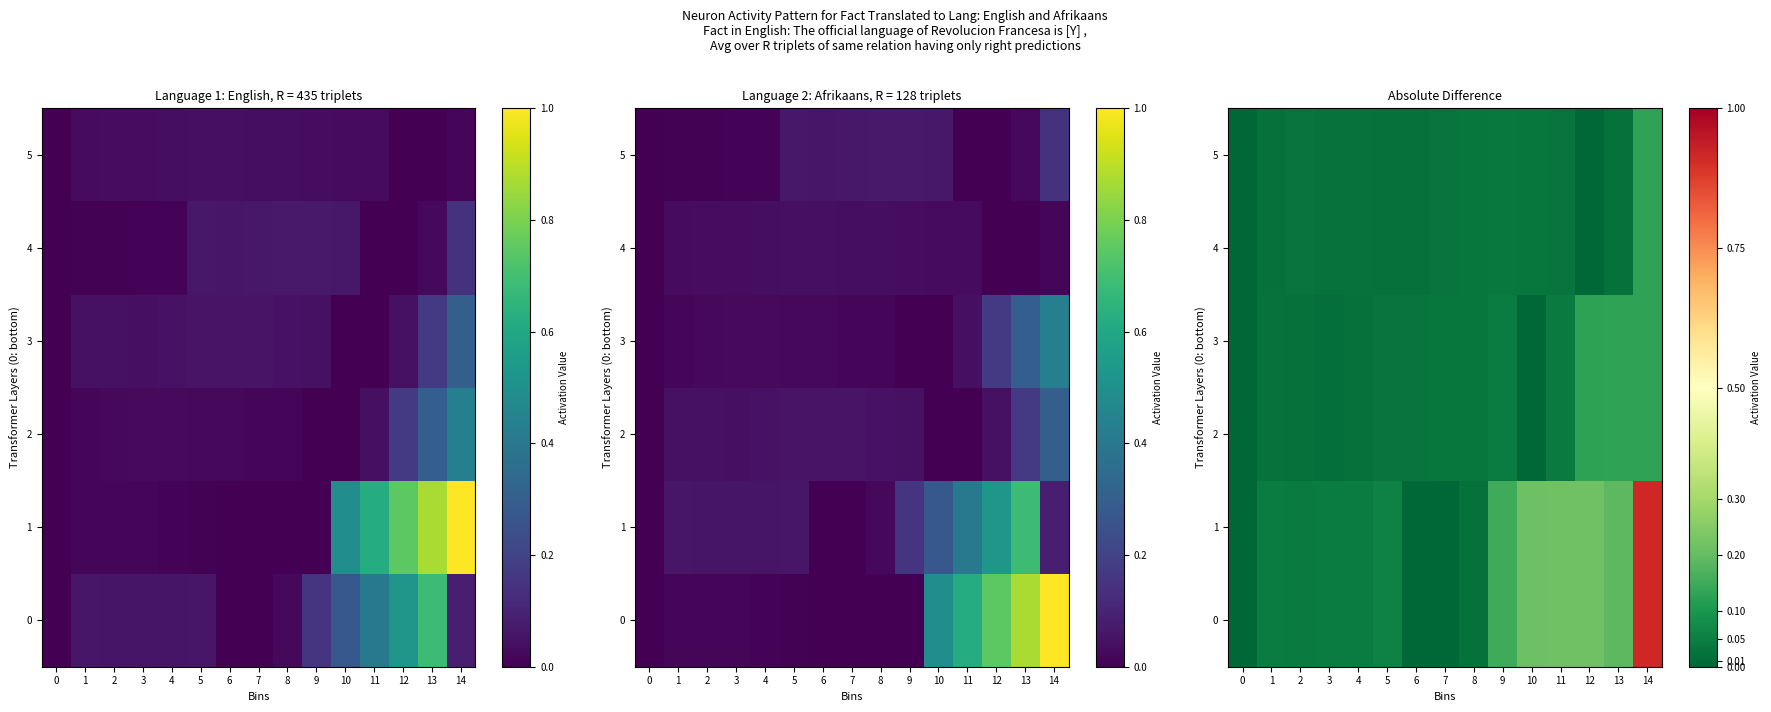

Count the number of categories in the chart.

15